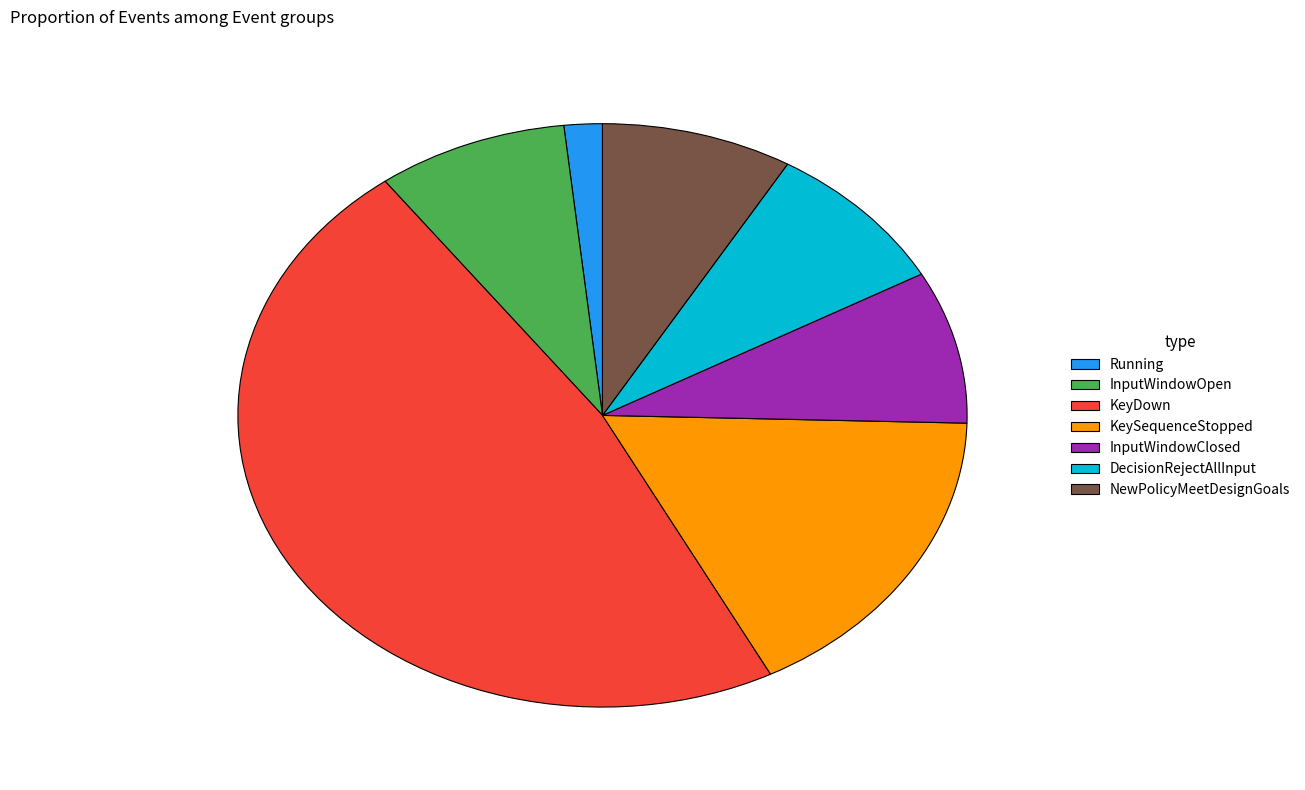

How many slices are in this pie chart?

7